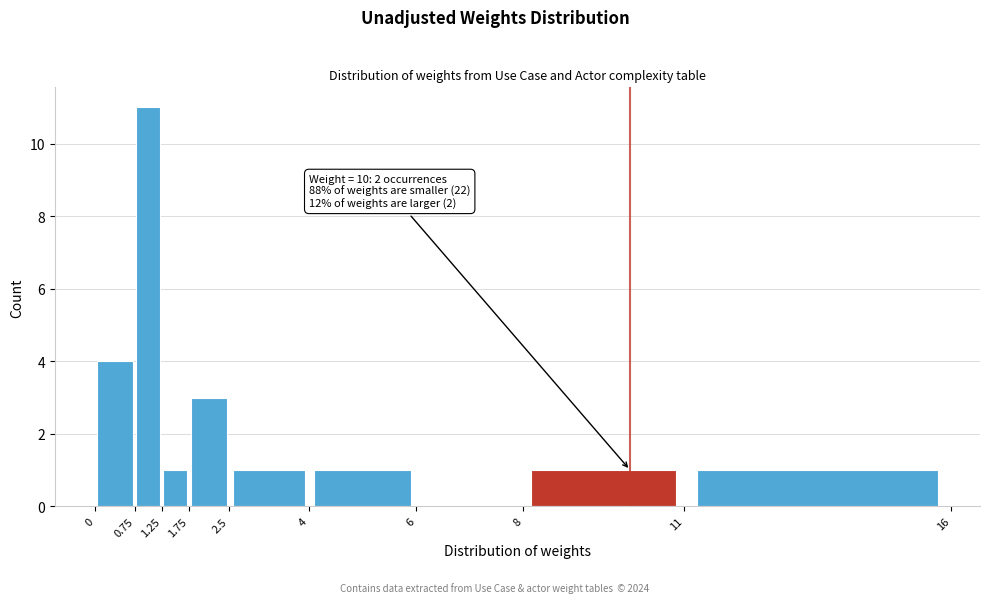

Over which range of the x-axis is the bar tallest?

0.75 to 1.25